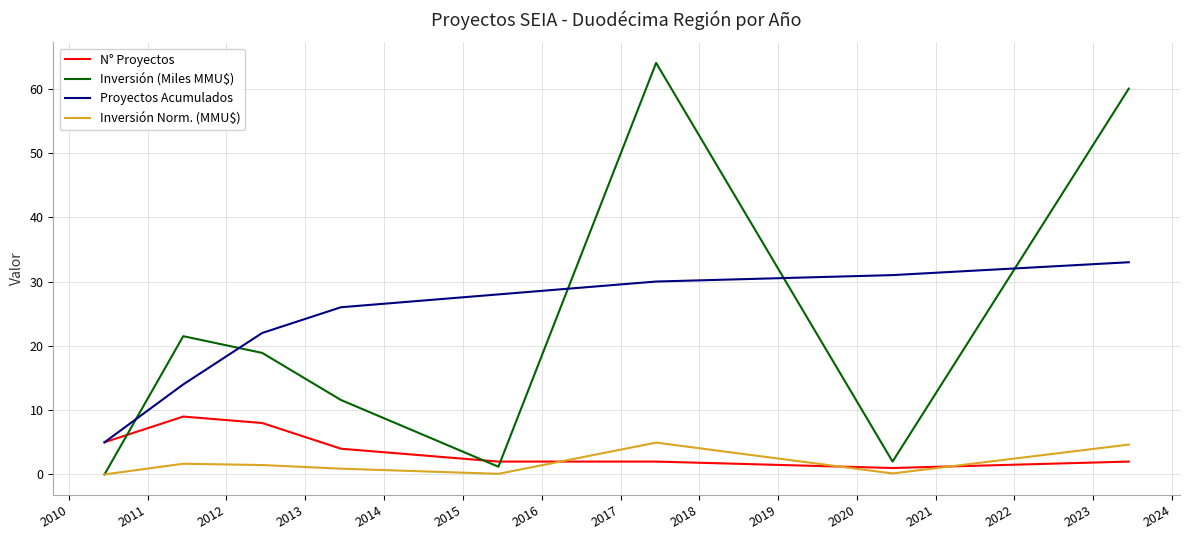

What is the highest value of the N° Proyectos series?

9.0